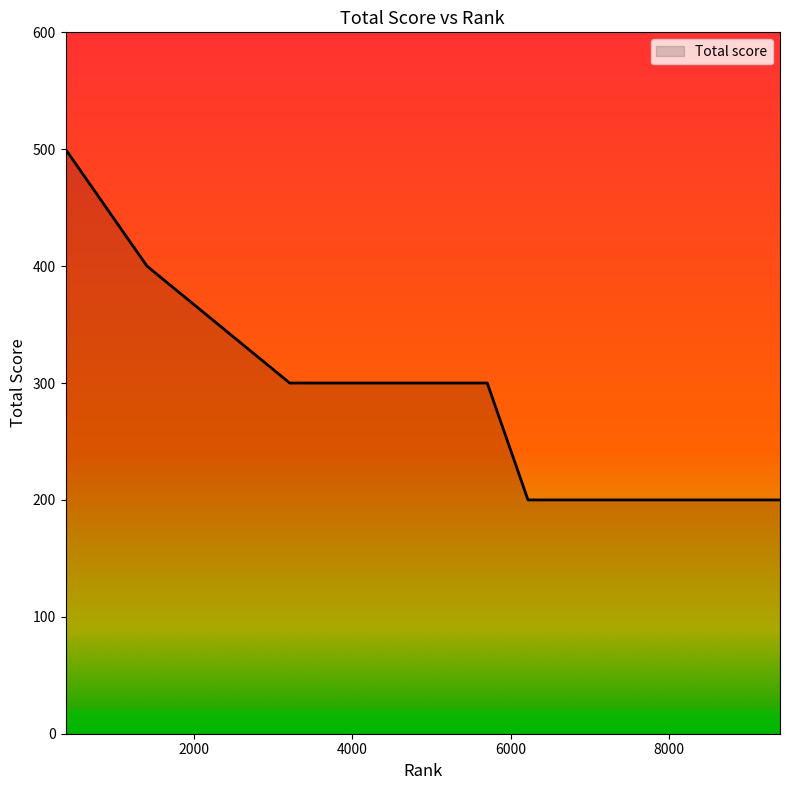

What is the difference between the maximum and minimum values?

300